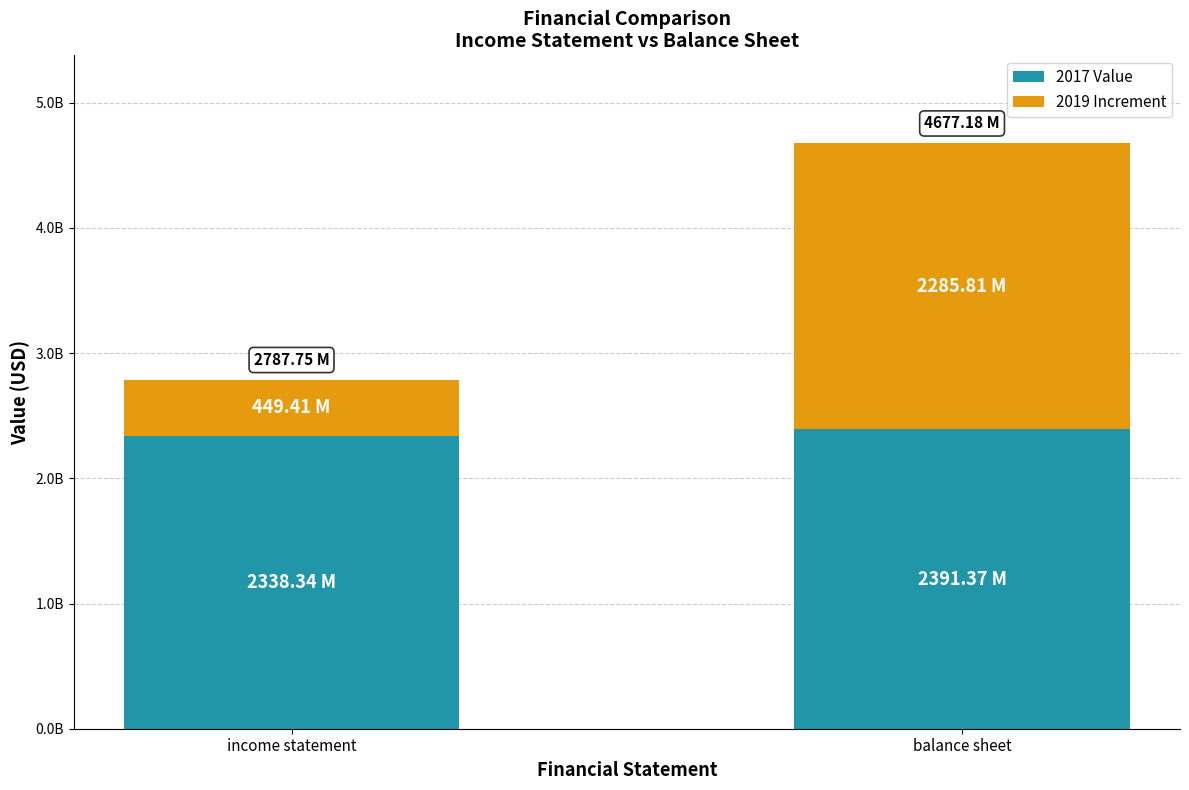

What are all the series names shown in the legend?

2017 Value, 2019 Increment